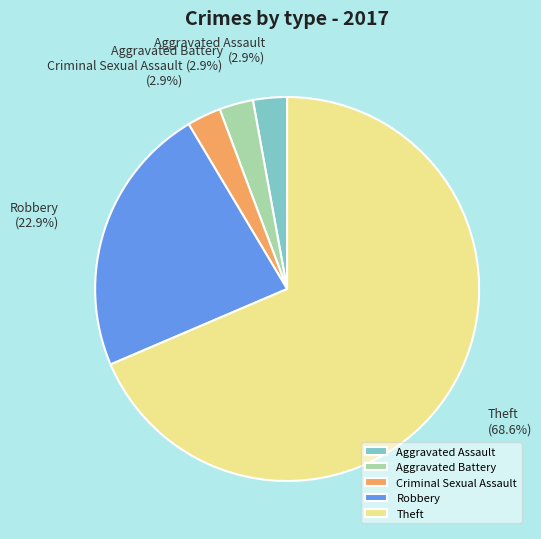

To the nearest percent, what is the combined percentage of Aggravated Battery and Robbery?

26%